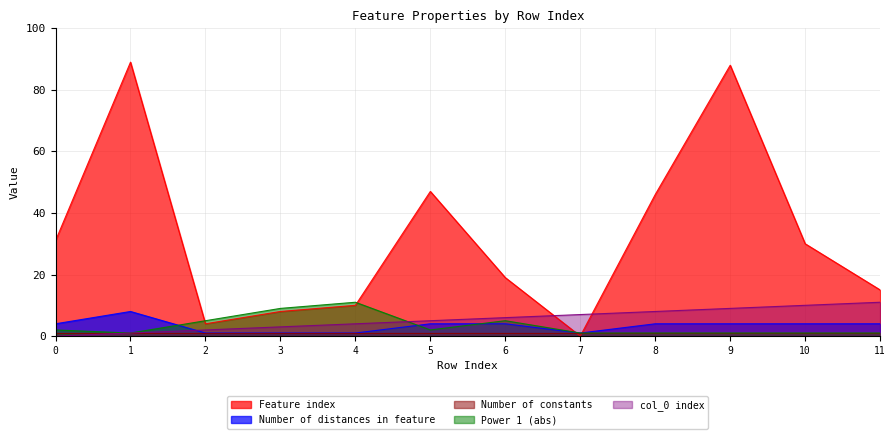

True or false: col_0 index has a value of 9 at 9.

True